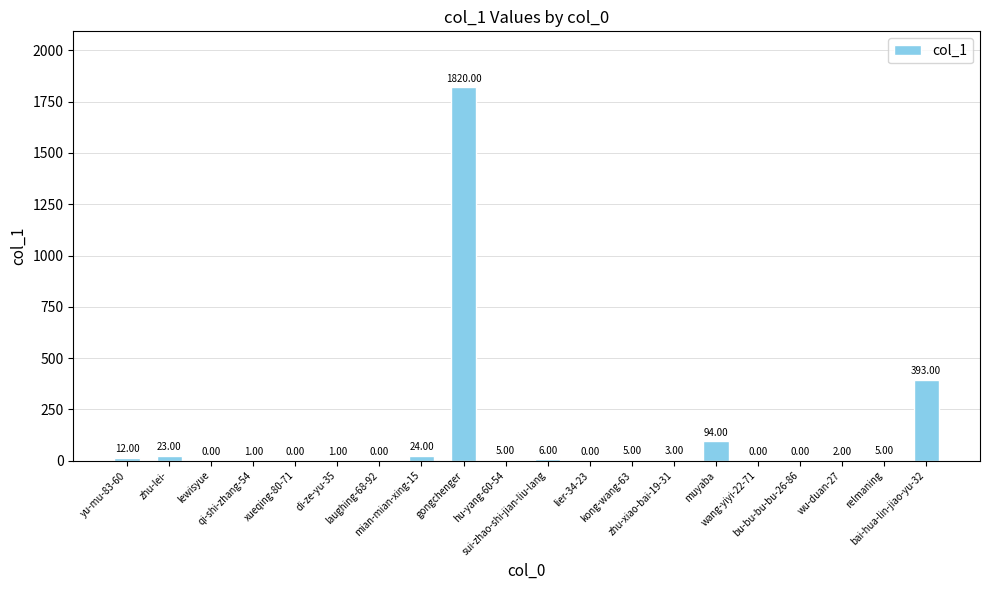

Where is the data nearest to the value 910?

bai-hua-lin-jiao-yu-32